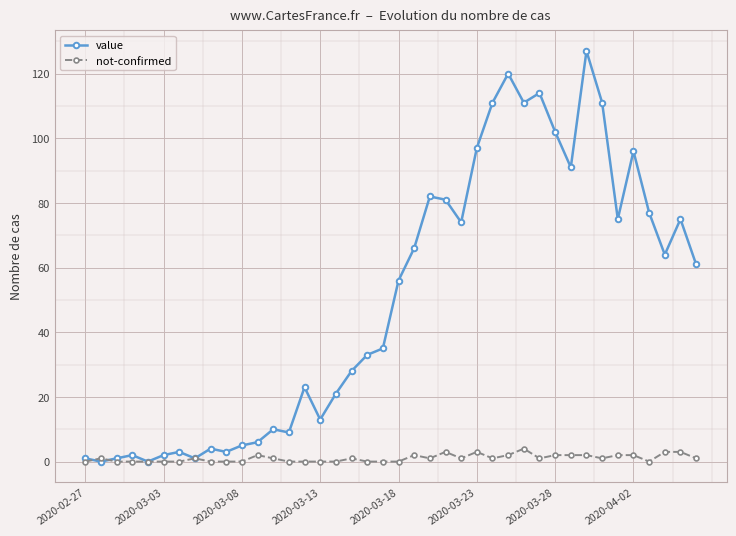

What are all the series names shown in the legend?

value, not-confirmed